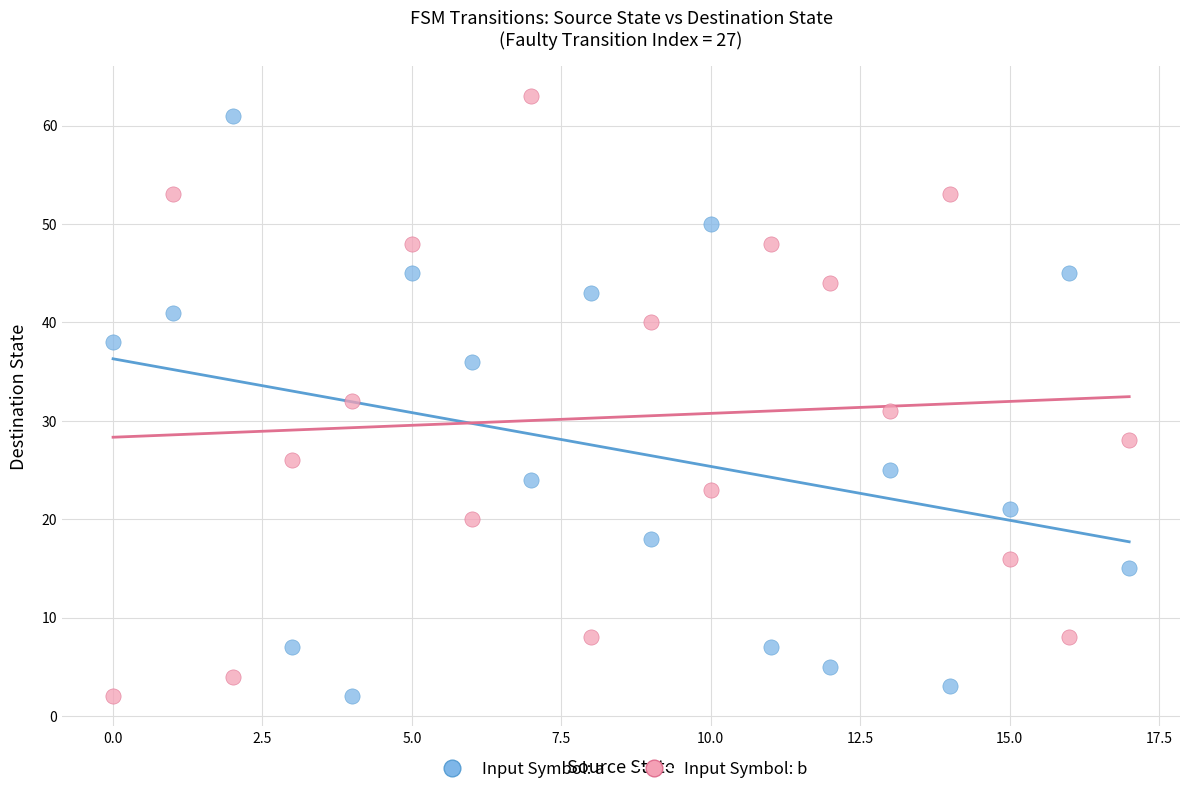

Across all data points, what is the range of Y values (max minus min)?

61